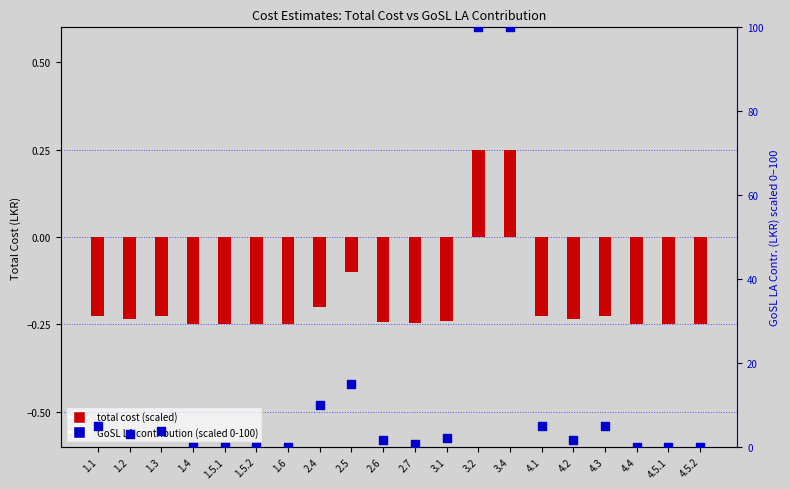

What are all the series names shown in the legend?

total cost (scaled), GoSL LA contribution %